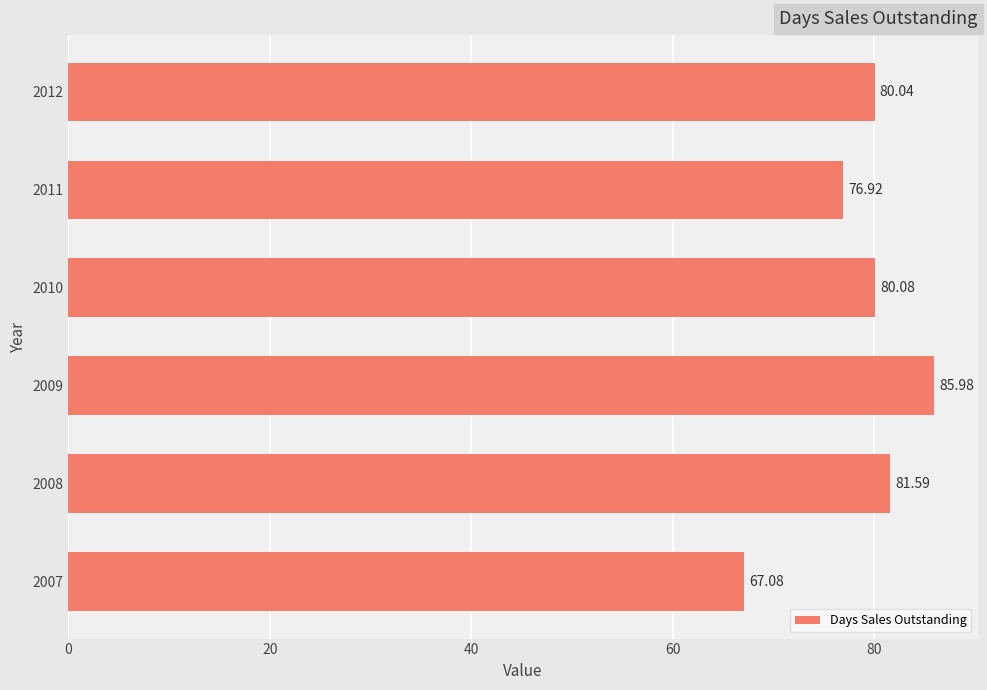

What is the difference between the second highest and second lowest values?

4.7